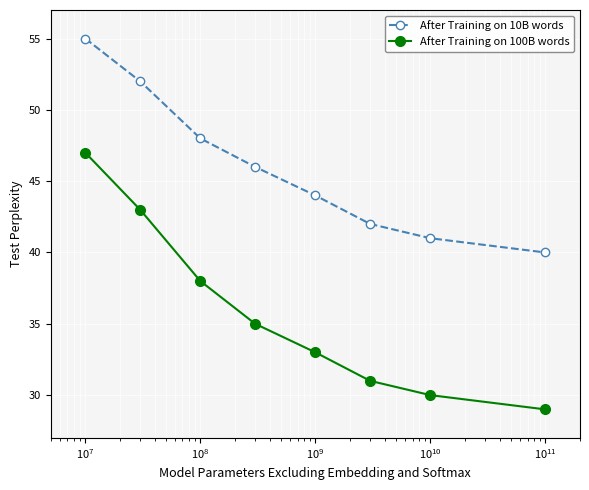

List the series in order of their overall mean, highest first.

After Training on 10B words, After Training on 100B words